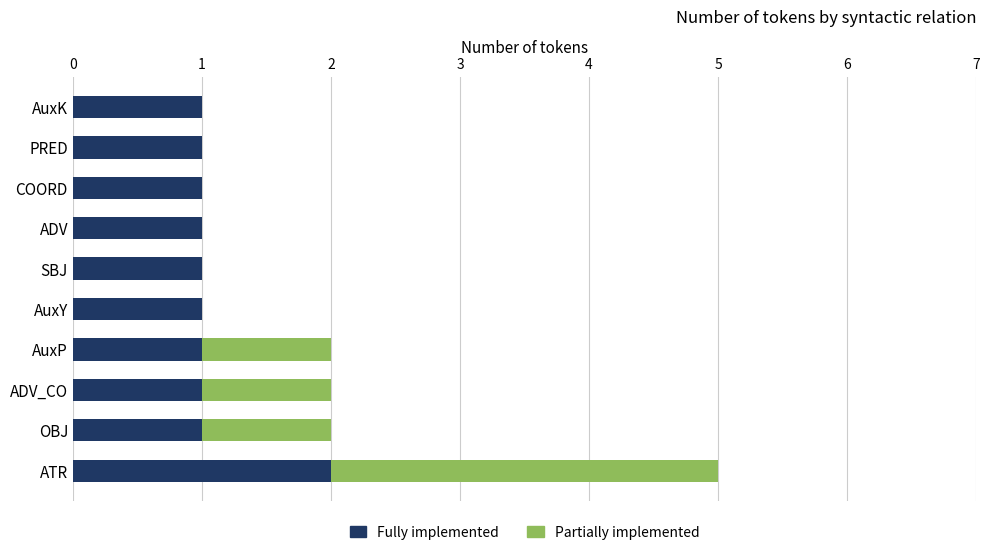

What is the sum of the Fully implemented values at ATR and OBJ?

3